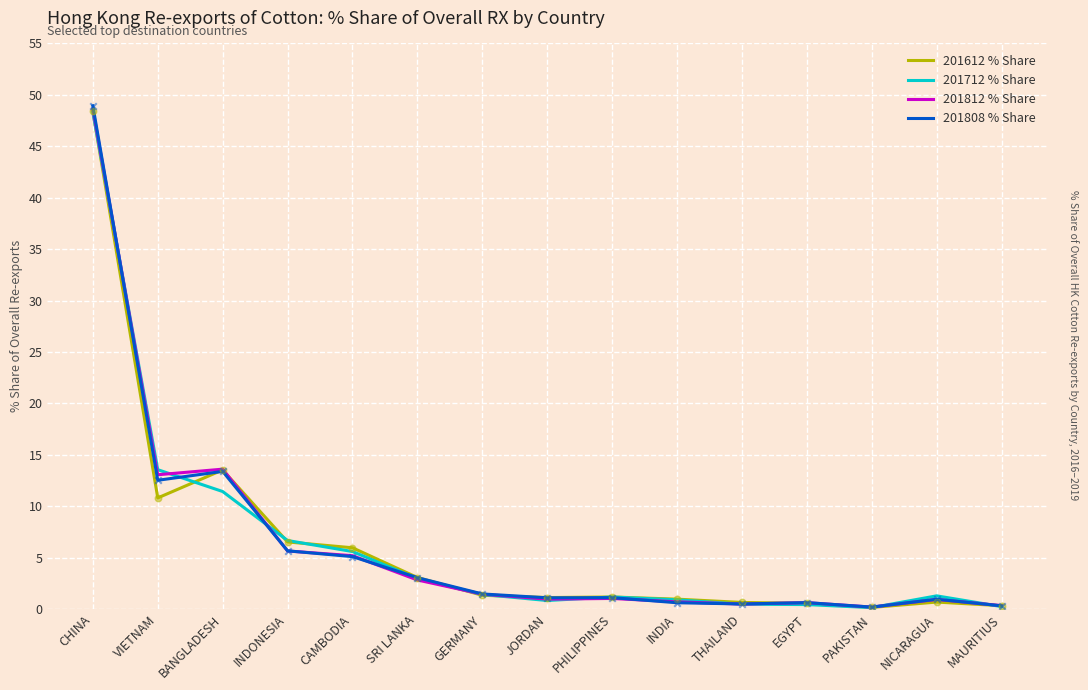

Is the value of 201812 % Share at BANGLADESH greater than the value of 201612 % Share at CAMBODIA?

Yes